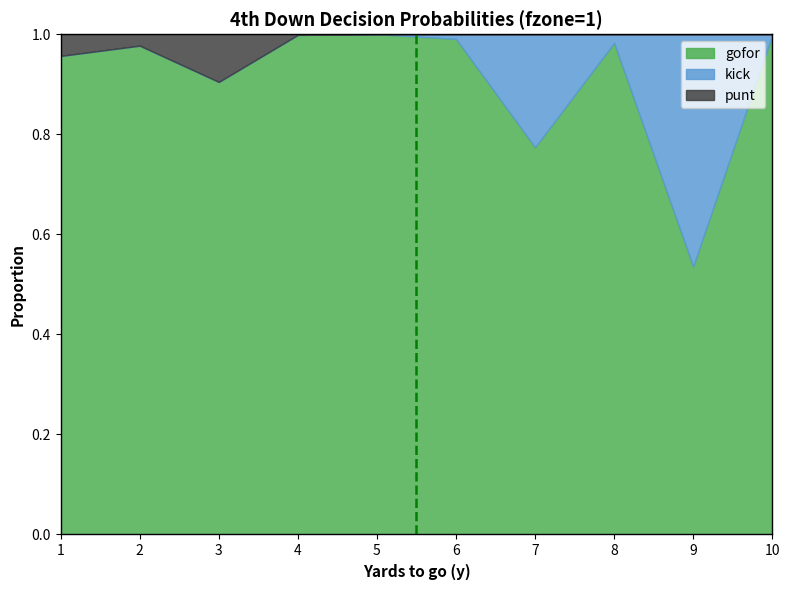

Reading left to right, transcribe all the data shown in this chart.

gofor: 1=1.0	2=1.0	3=0.9	4=1.0	5=1.0	6=1.0	7=0.8	8=1.0	9=0.5	10=1.0
kick: 1=0.0	2=0.0	3=0.0	4=0.0	5=0.0	6=0.0	7=0.2	8=0.0	9=0.5	10=0.0
punt: 1=0.0	2=0.0	3=0.1	4=0.0	5=0.0	6=0.0	7=0.0	8=0.0	9=0.0	10=0.0